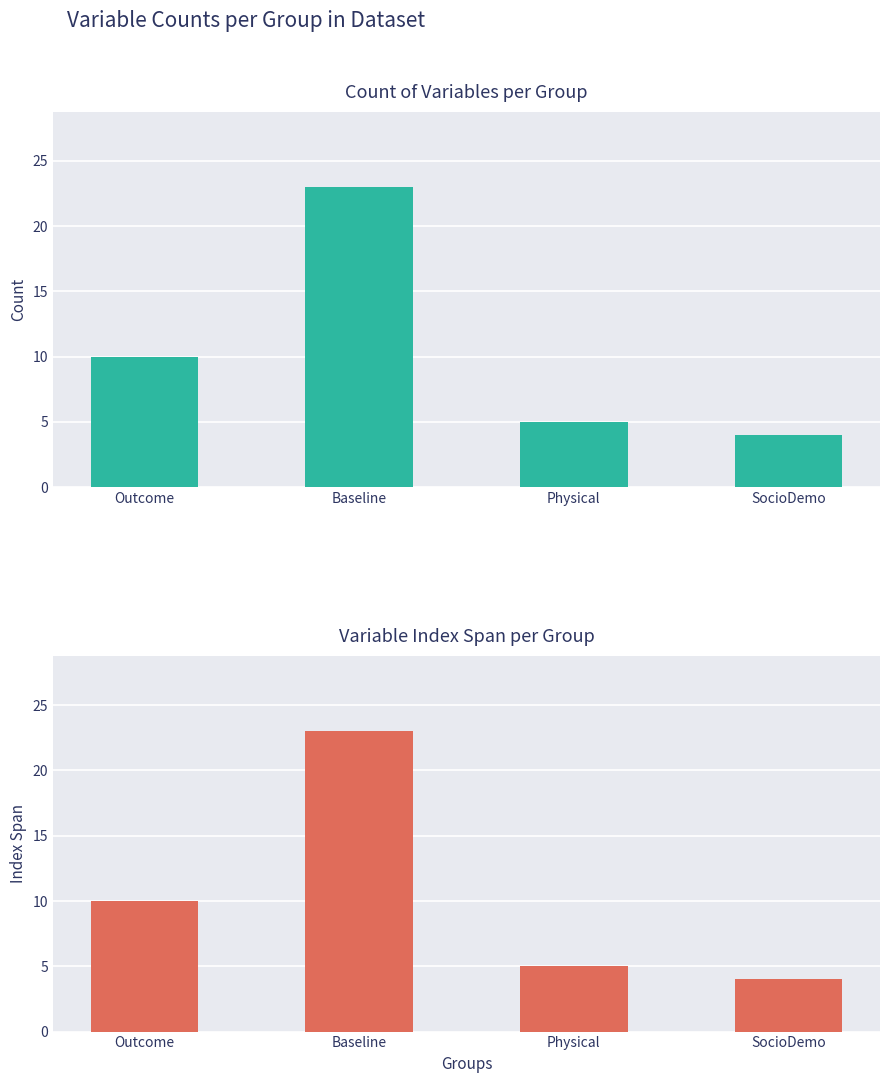

Rank the categories by Variable Index Span value from highest to lowest.

Baseline, Outcome, Physical, SocioDemo